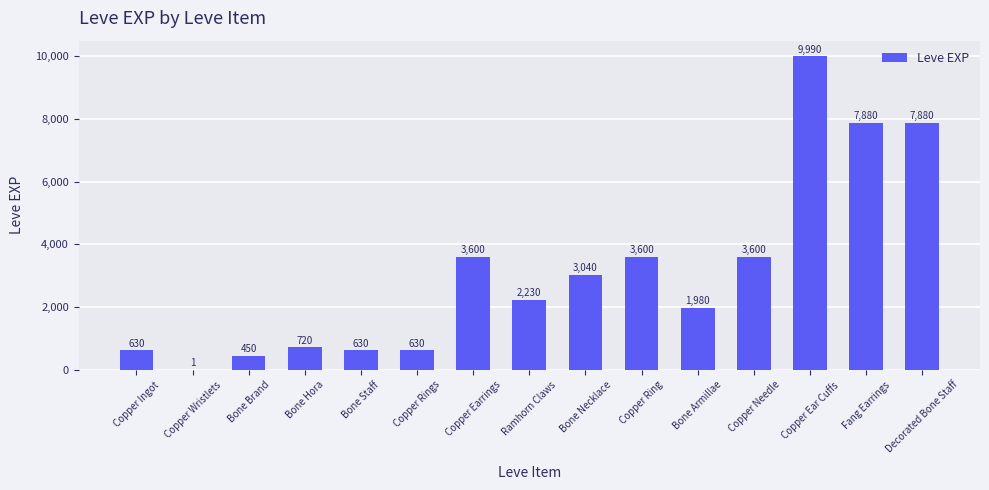

Which category has the highest value across all series?

Copper Ear Cuffs